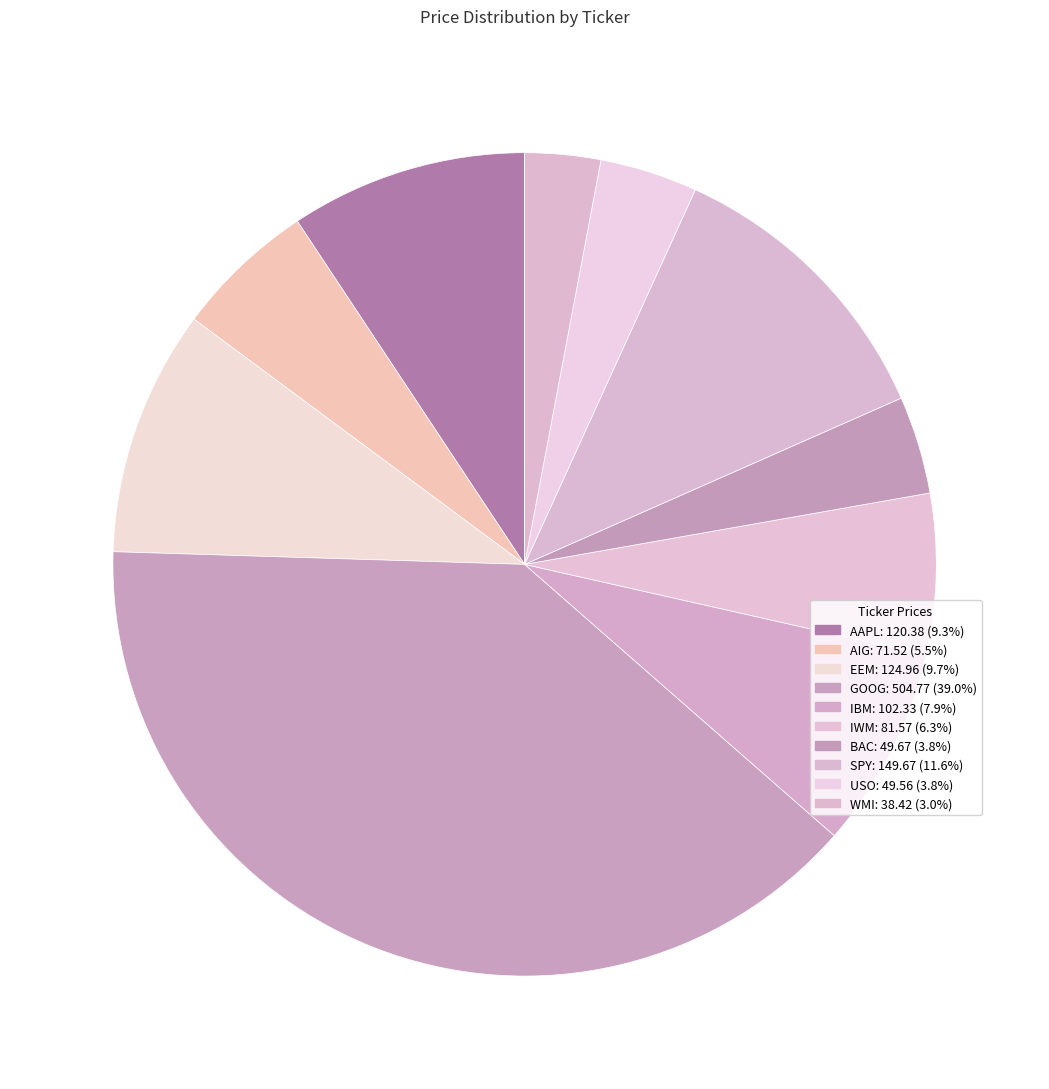

How much of the chart is everything except WMI?

97.0%